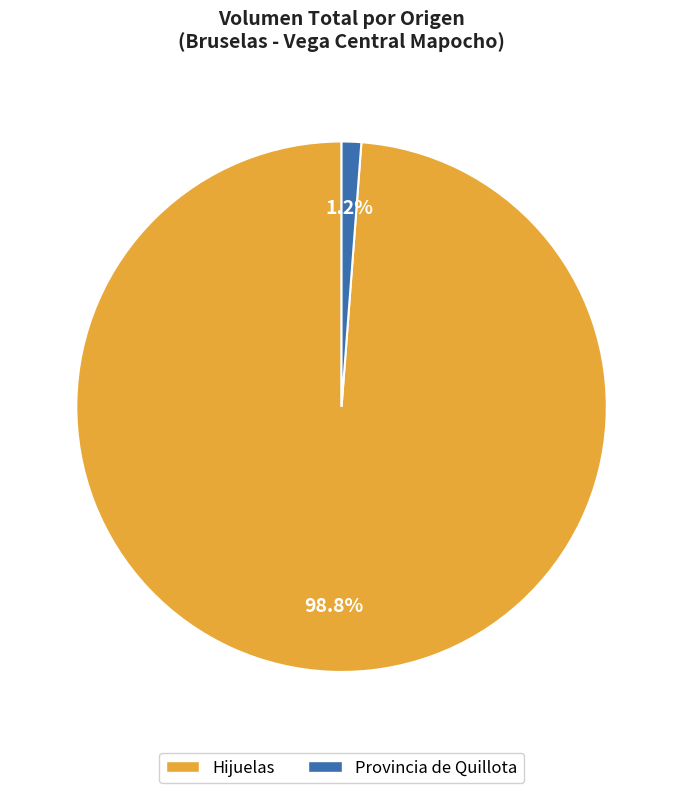

Is there a majority slice in this chart?

Yes